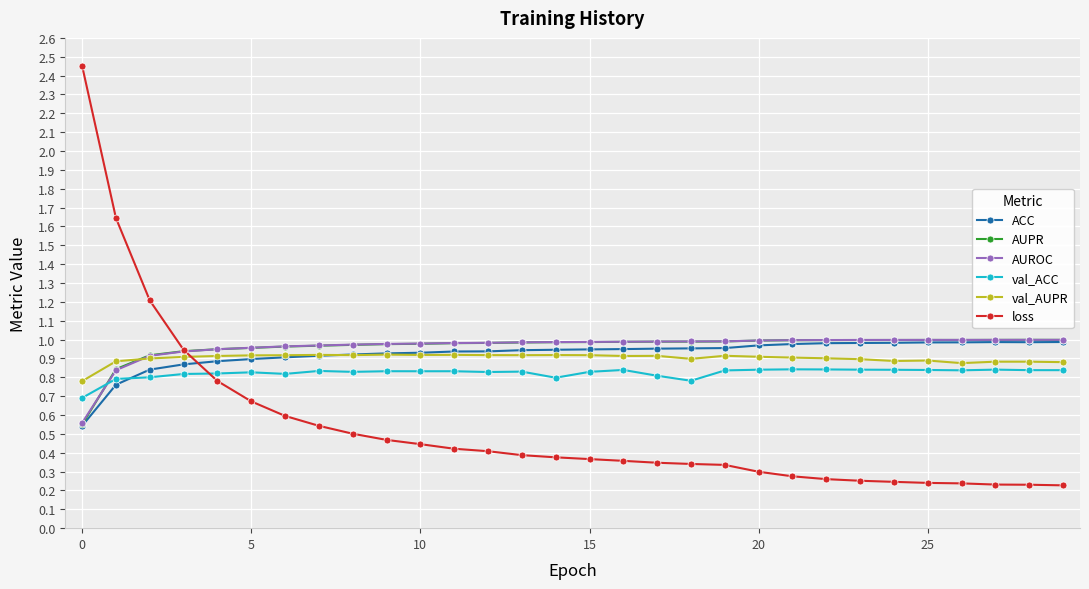

How many lines are shown in the chart?

6